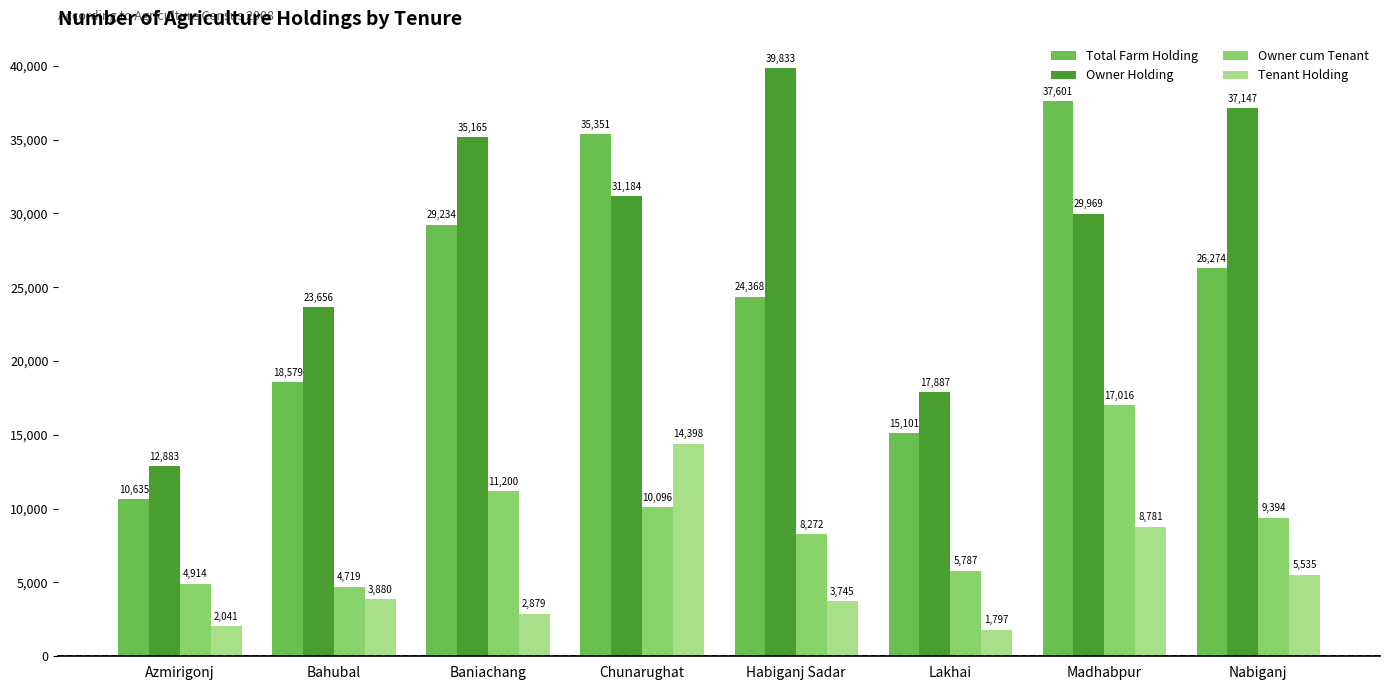

At which category is the sum across all series the highest?

Madhabpur